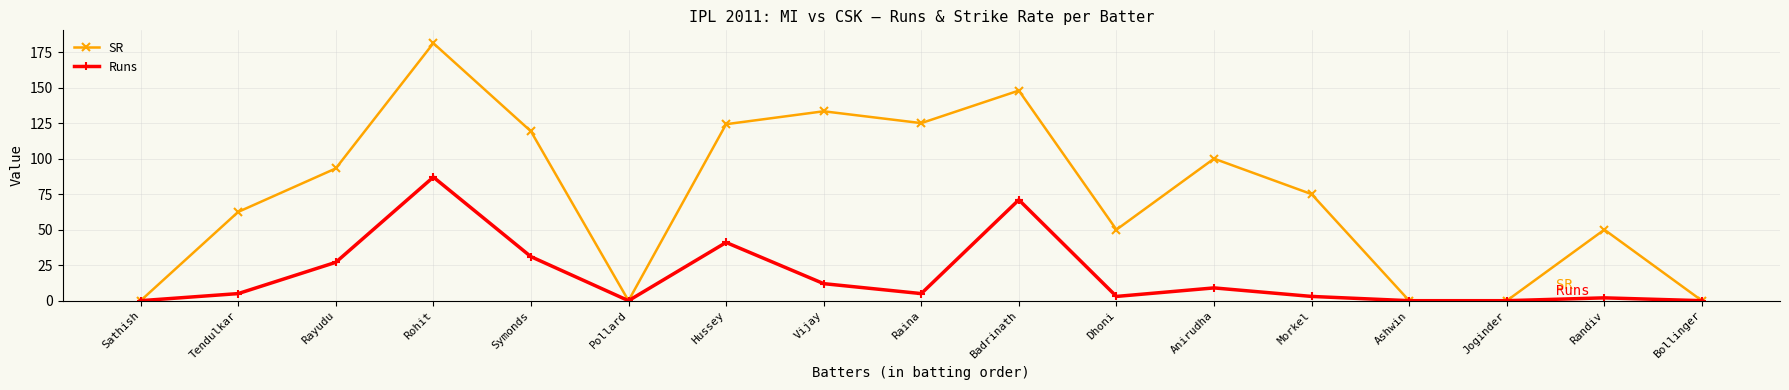

List the series in order of their peak value, lowest first.

Runs, SR